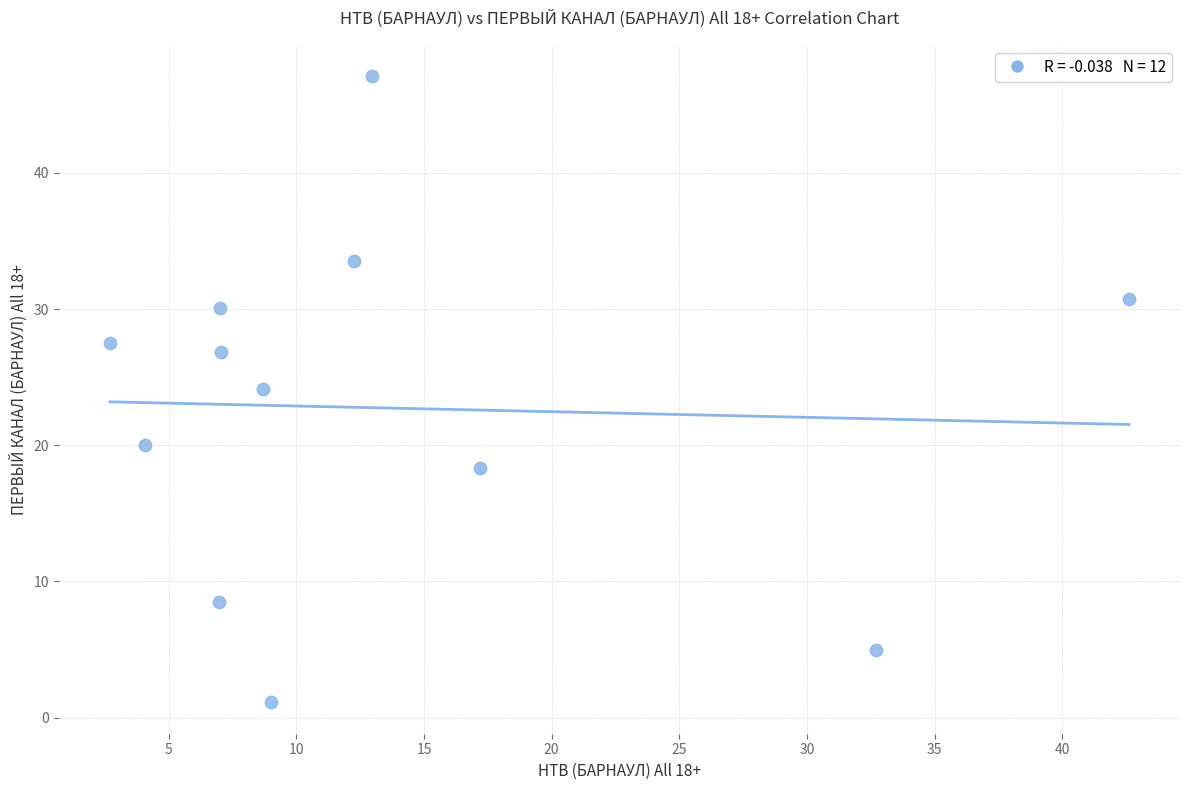

What is the average X value?

13.6